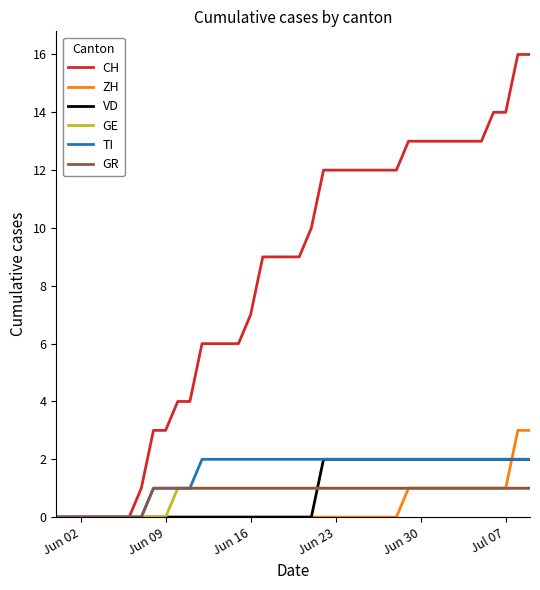

Which series has the largest range (max minus min)?

CH